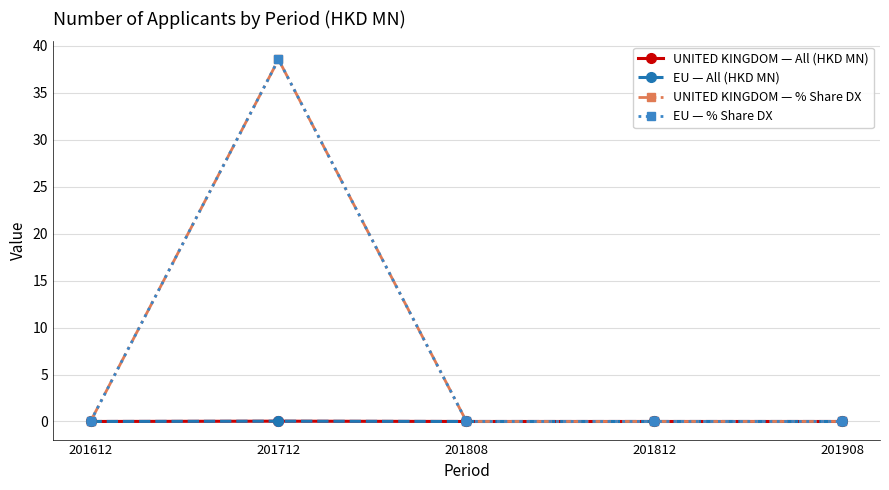

List the series in order of their peak value, highest first.

UNITED KINGDOM — % Share DX, EU — % Share DX, UNITED KINGDOM — All (HKD MN), EU — All (HKD MN)